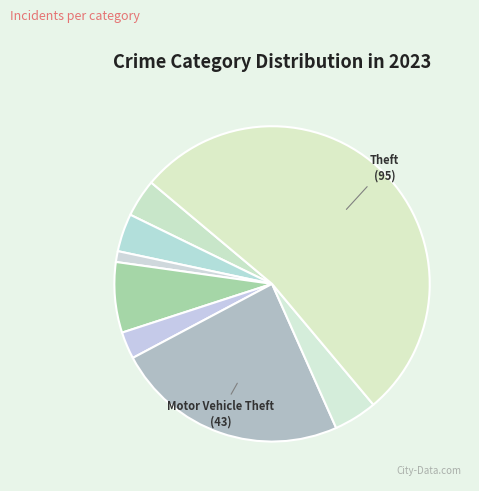

How many segments does this pie chart have?

8